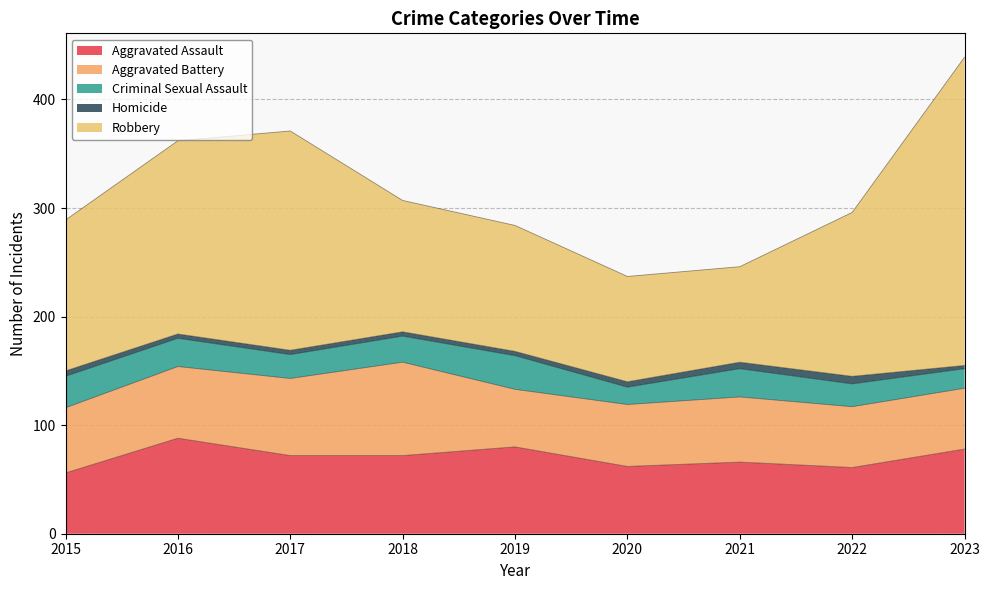

True or false: Robbery and Aggravated Assault cross at least once.

False